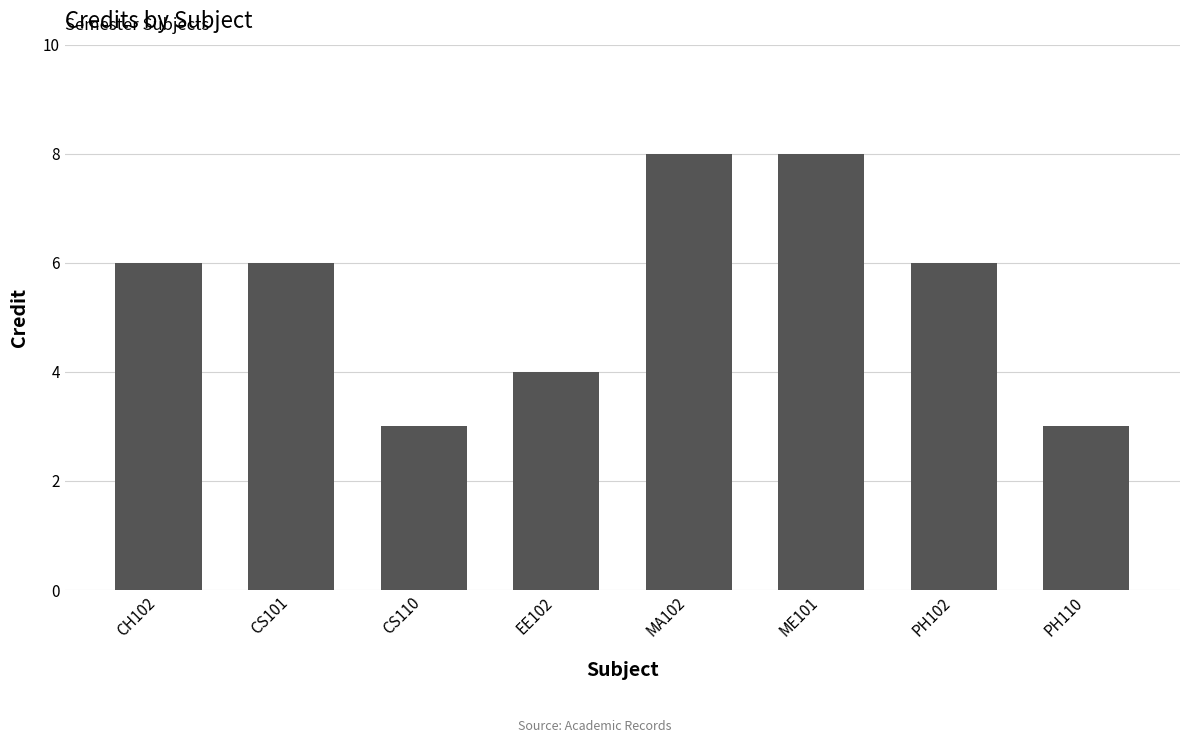

The value at CS110 is 3. True or false?

True